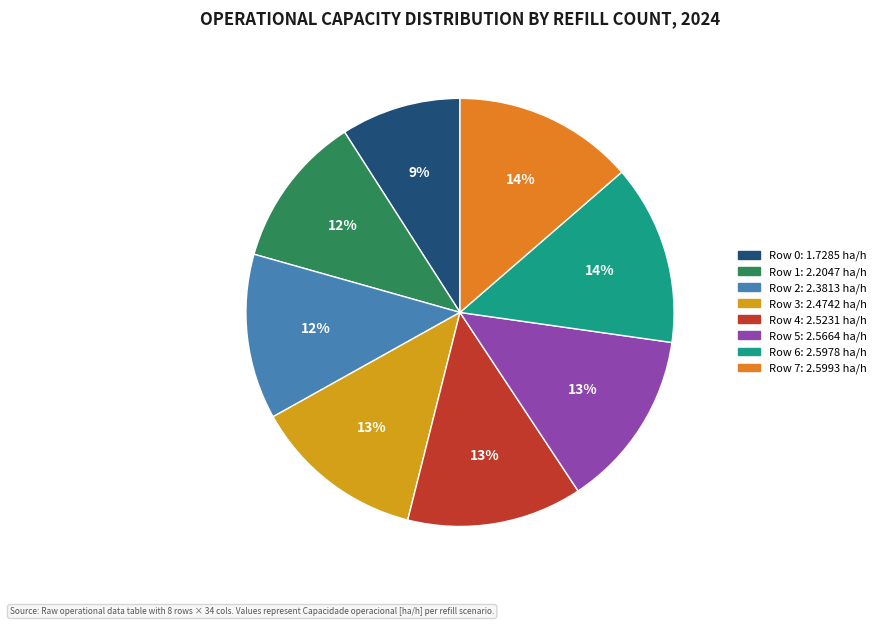

What is the smallest slice in the pie chart?

Row 0